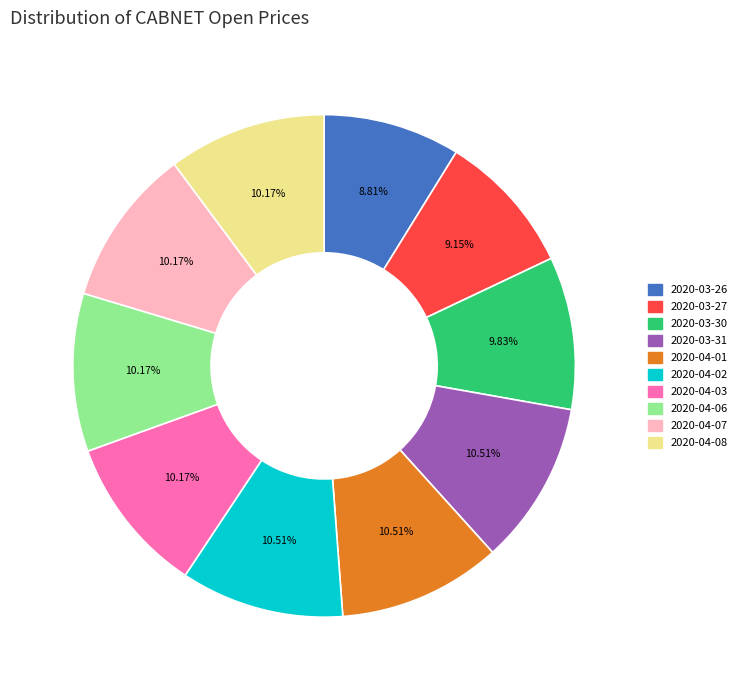

Which has a higher value, 2020-04-02 or 2020-03-30?

2020-04-02